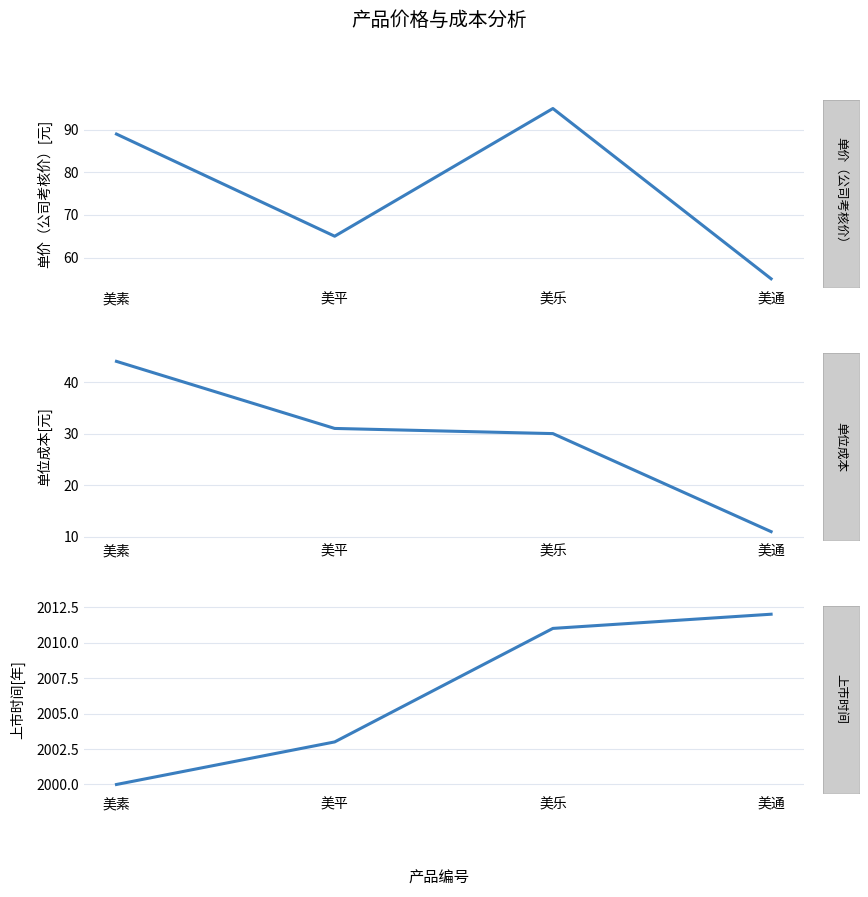

True or false: 单位成本 and 单价（公司考核价） cross at least once.

False